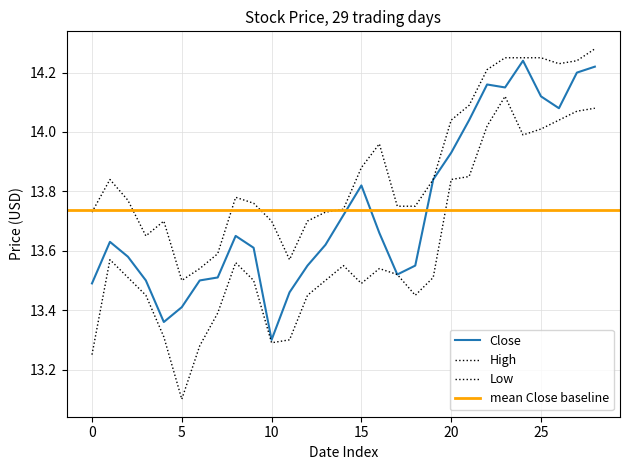

What is the maximum value shown in the chart?

14.3